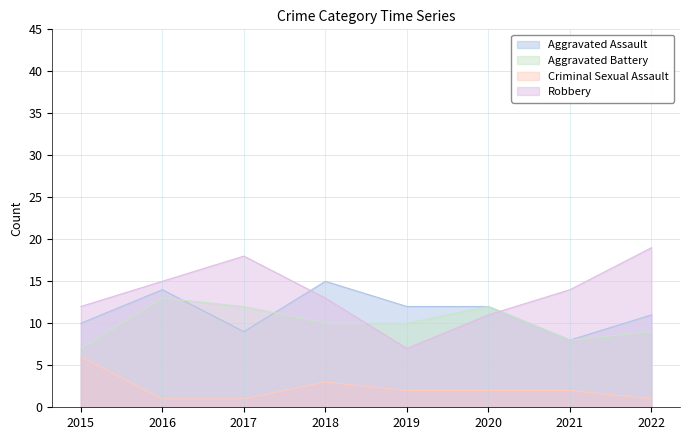

At which label is Aggravated Battery closest to 10?

2018